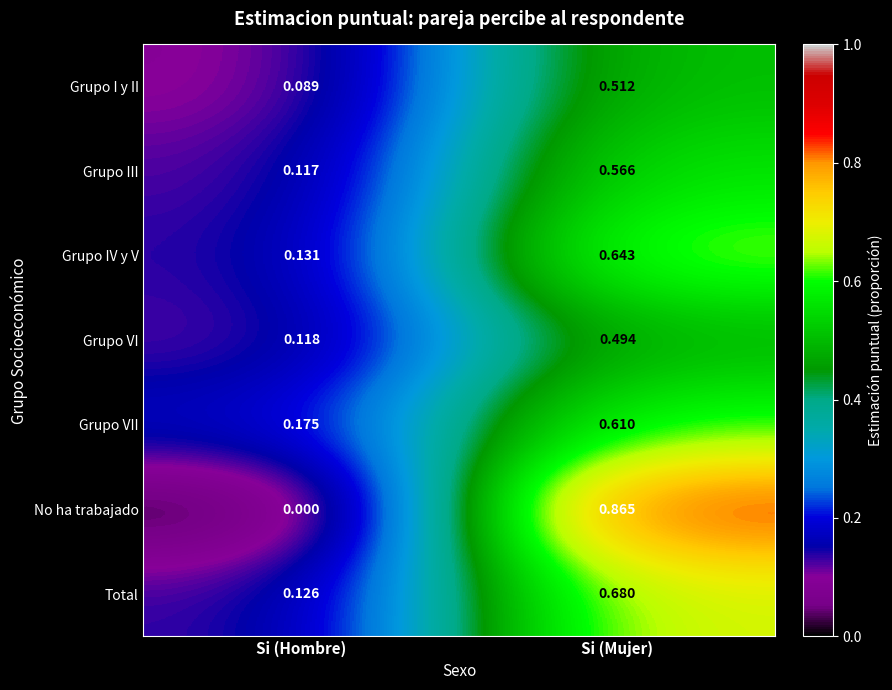

At which label is Grupo VII closest to 0?

Si (Hombre)